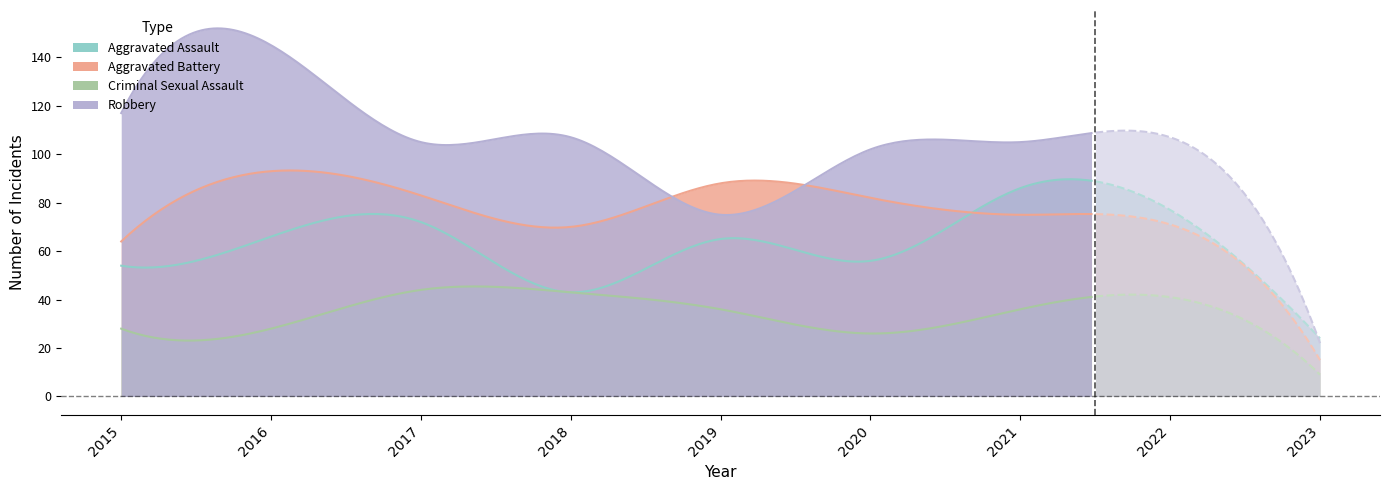

The Criminal Sexual Assault series shows 26 at 2020. True or false?

True